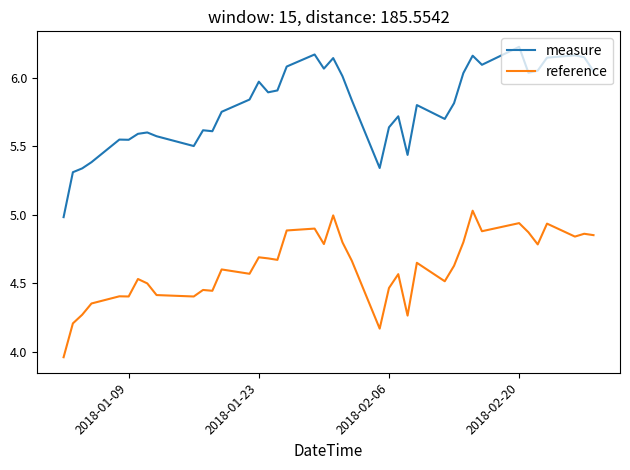

Rank the series by their average value, from lowest to highest.

reference, measure